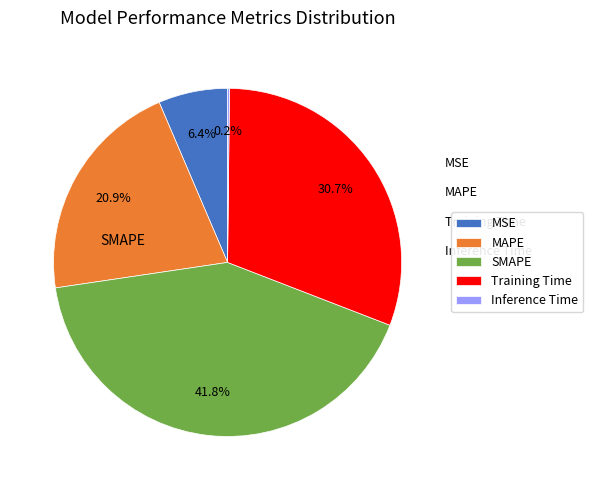

To the nearest percent, what portion does SMAPE represent?

42%